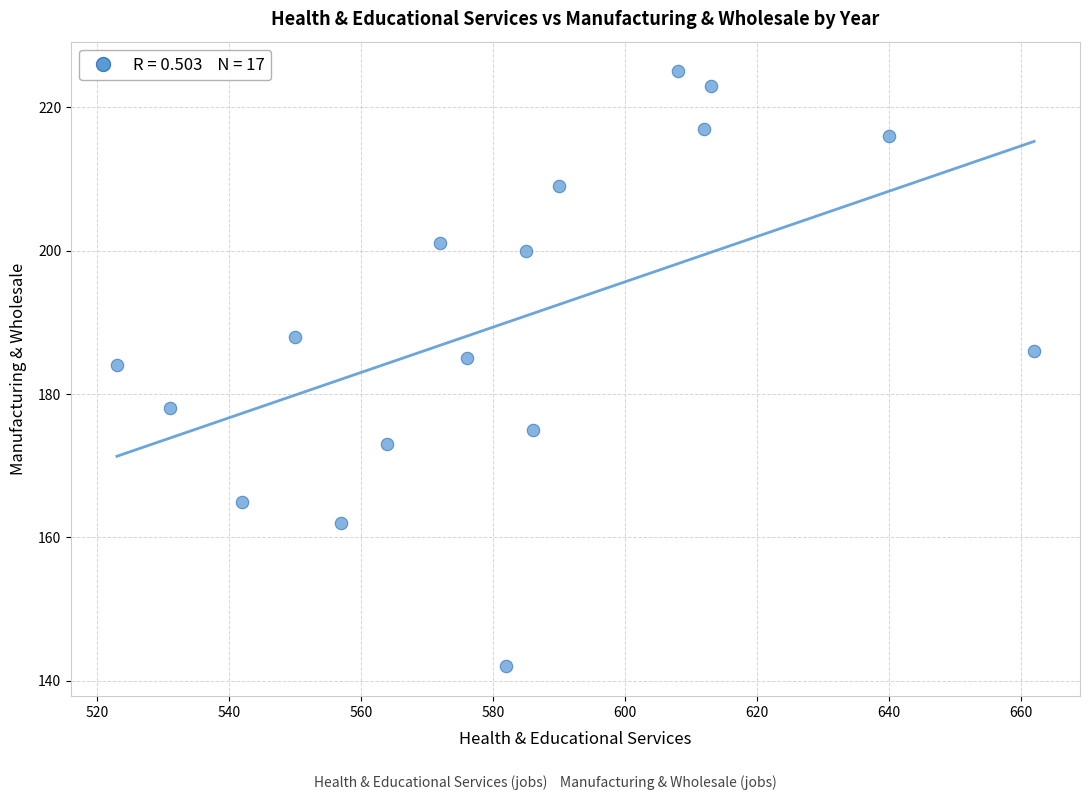

What is the range of X values (max minus min)?

139